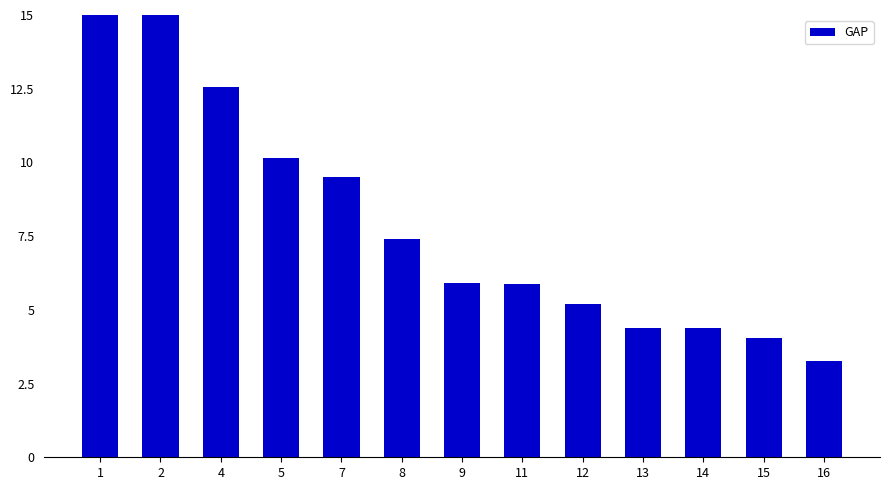

Reading left to right, extract all data points from this chart.

60.3	17.1	12.6	10.1	9.5	7.4	5.9	5.9	5.2	4.4	4.4	4.0	3.3